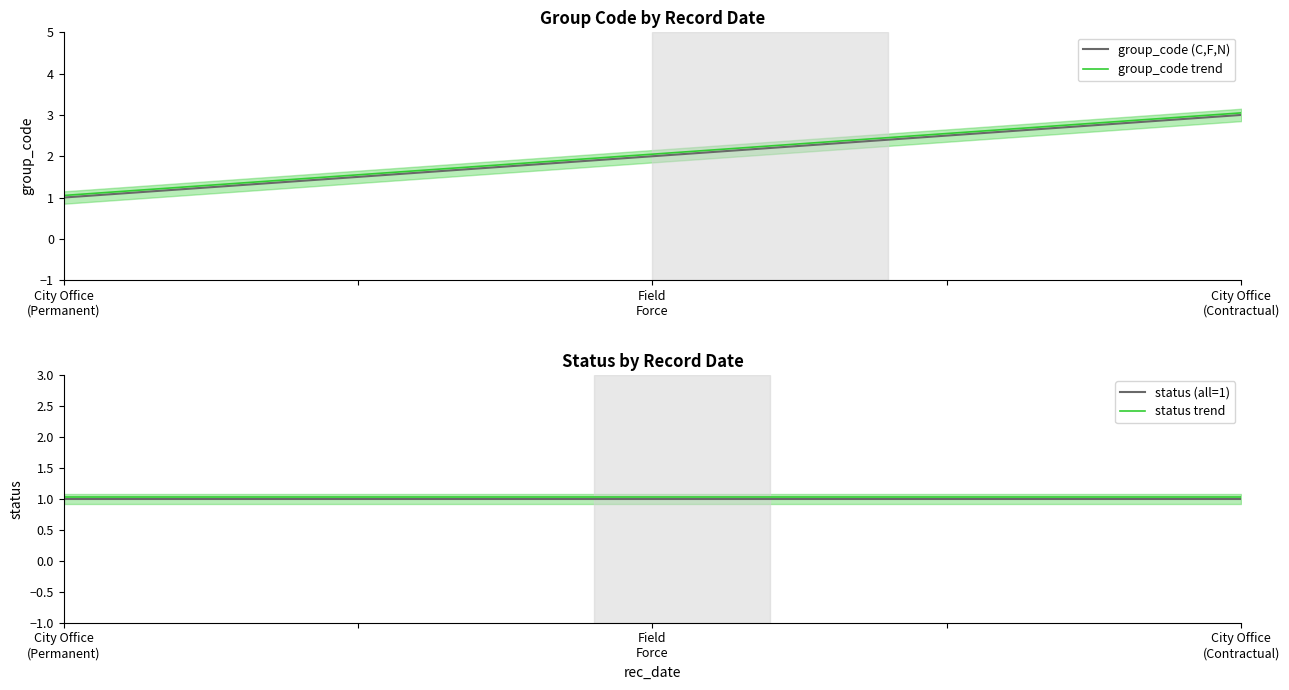

What is the minimum value for status trend?

1.0